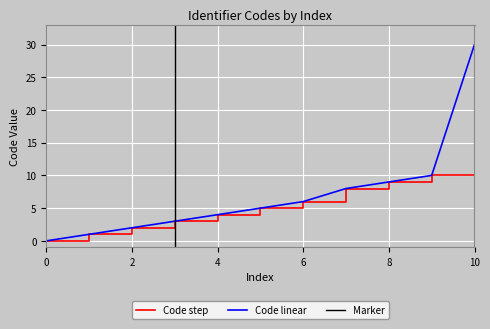

Read the value at 10, to the nearest 5.

10